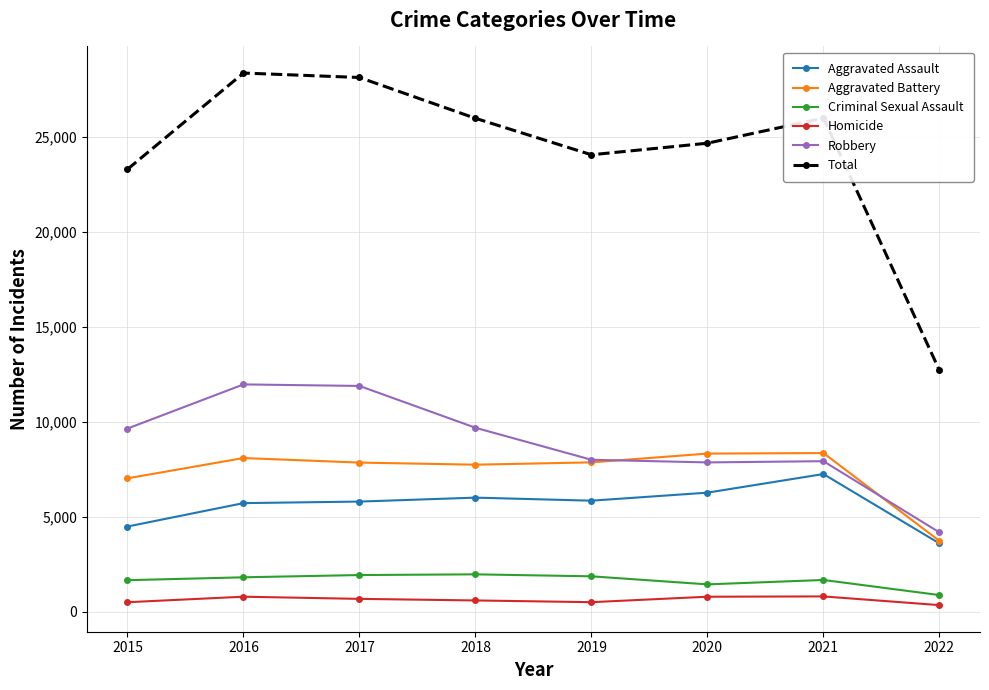

What is the maximum value shown in the chart?

28350